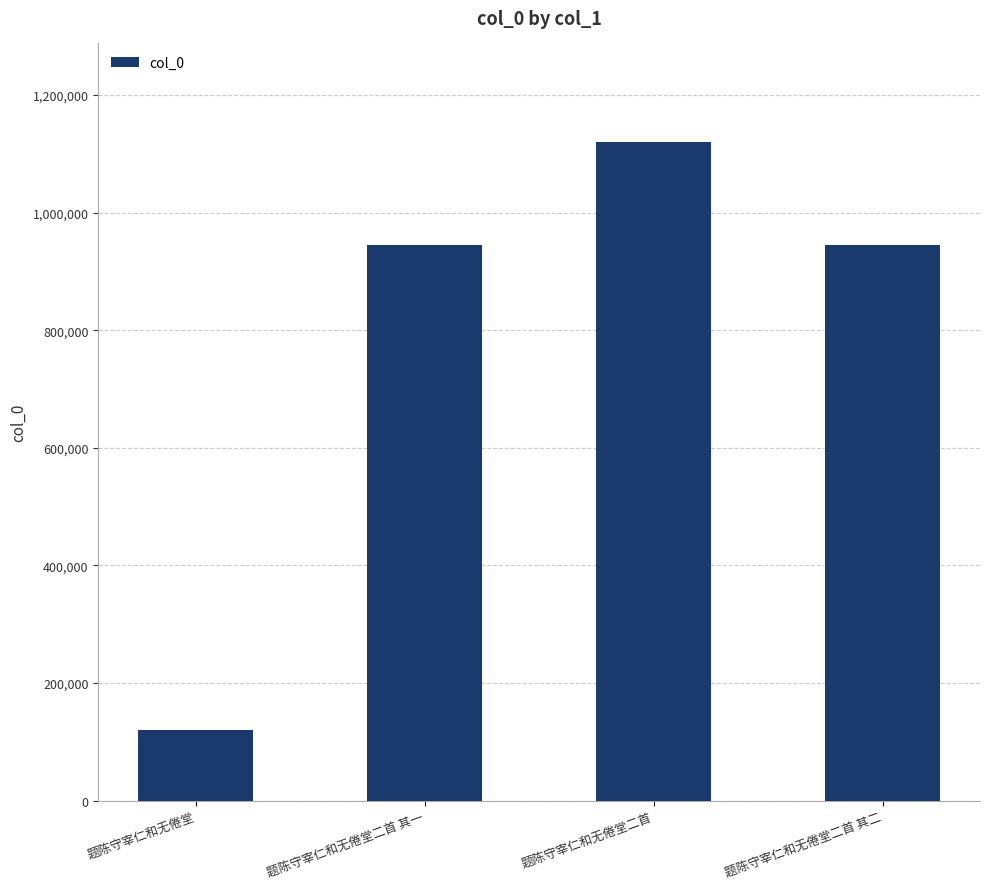

Which has a higher value, 题陈守宰仁和无倦堂二首 其二 or 题陈守宰仁和无倦堂?

题陈守宰仁和无倦堂二首 其二